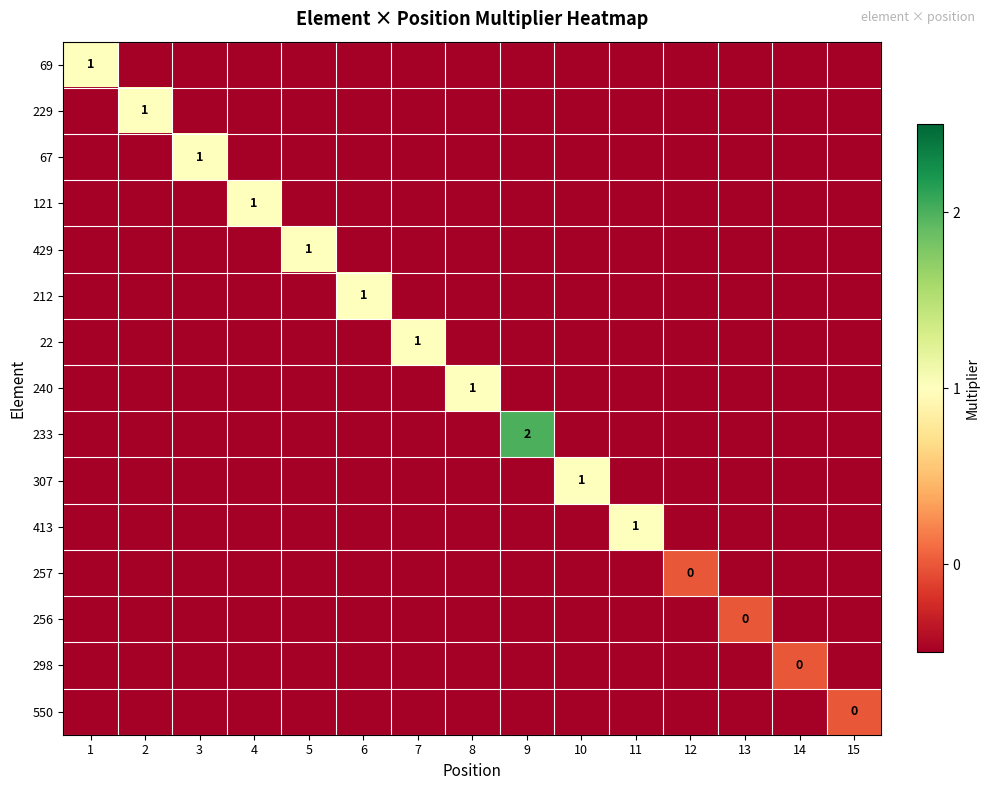

How many data points in 307 are above 0?

1